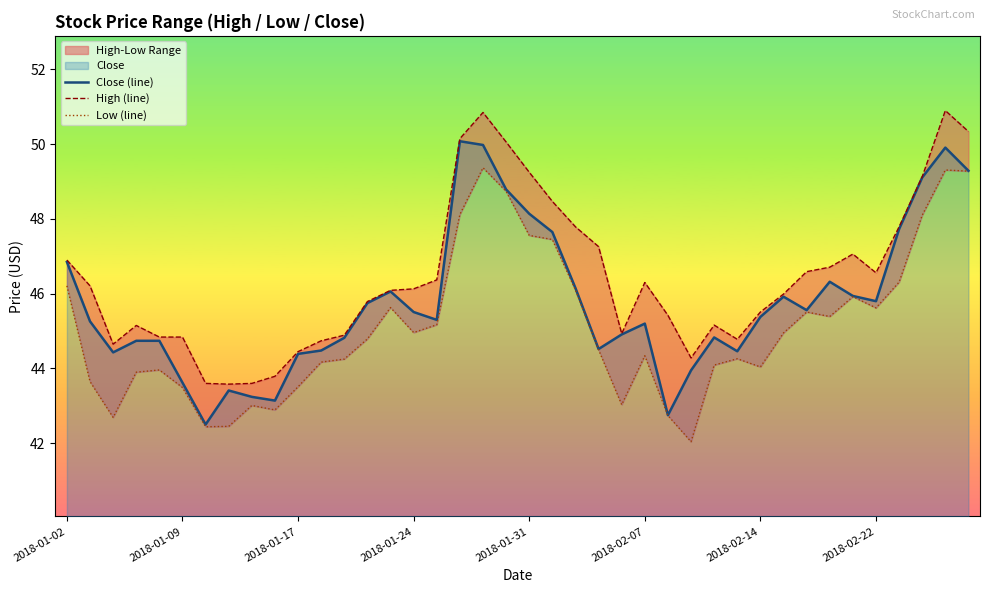

Is this an area chart (filled region under the line)?

No